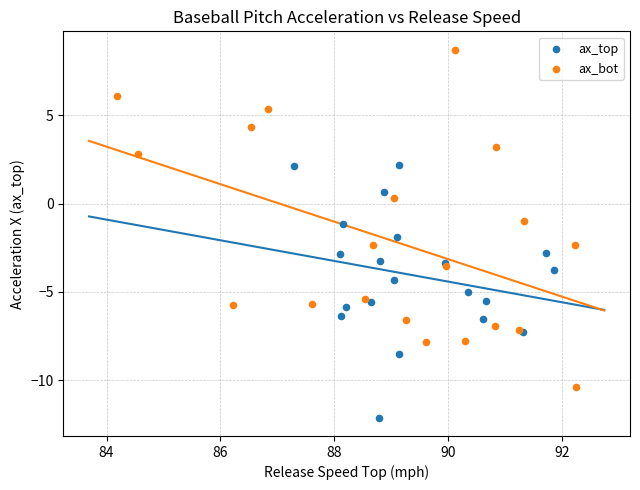

Which series has the largest Y range (max minus min)?

ax_bot